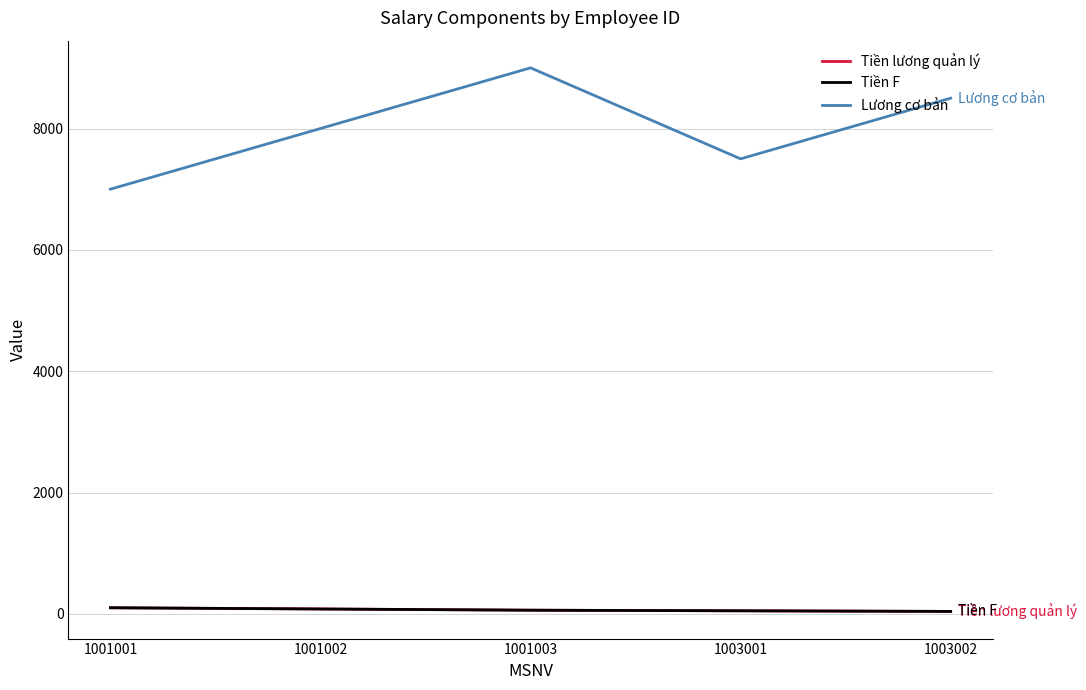

What is the smallest value displayed?

40